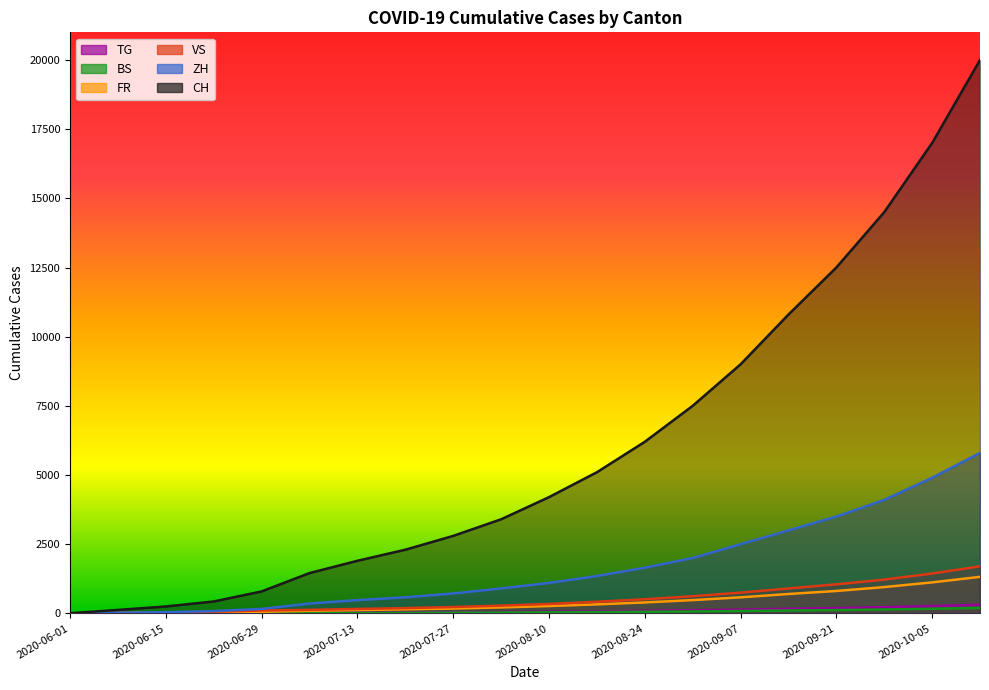

True or false: CH and BS cross at least once.

False